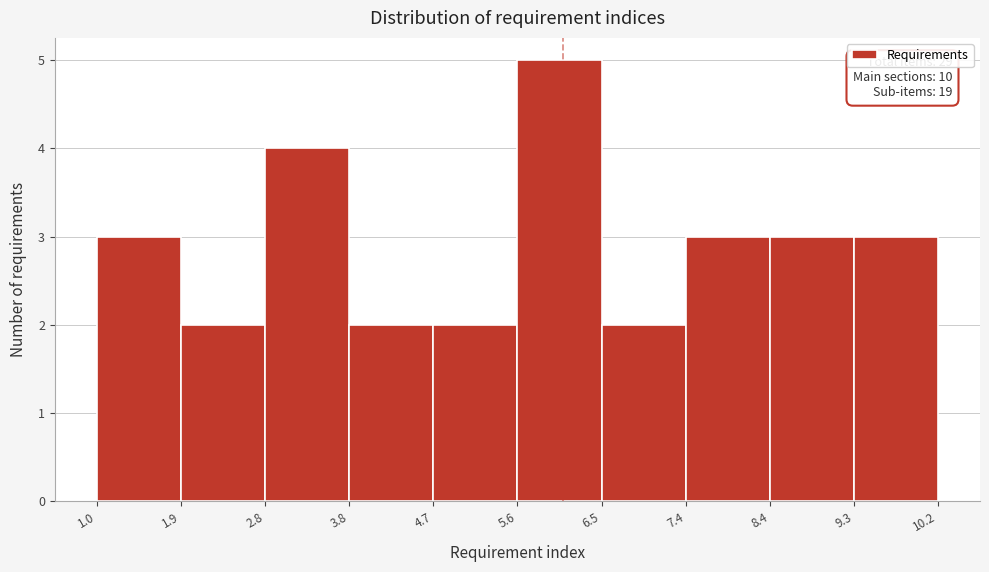

Over which range of the x-axis is the bar tallest?

5.6 to 6.5